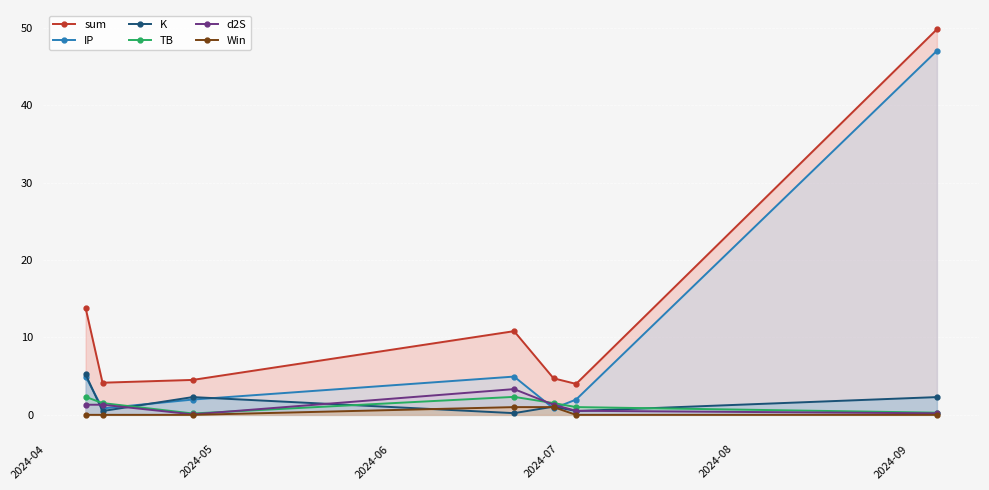

True or false: d2S and sum intersect in this chart.

False